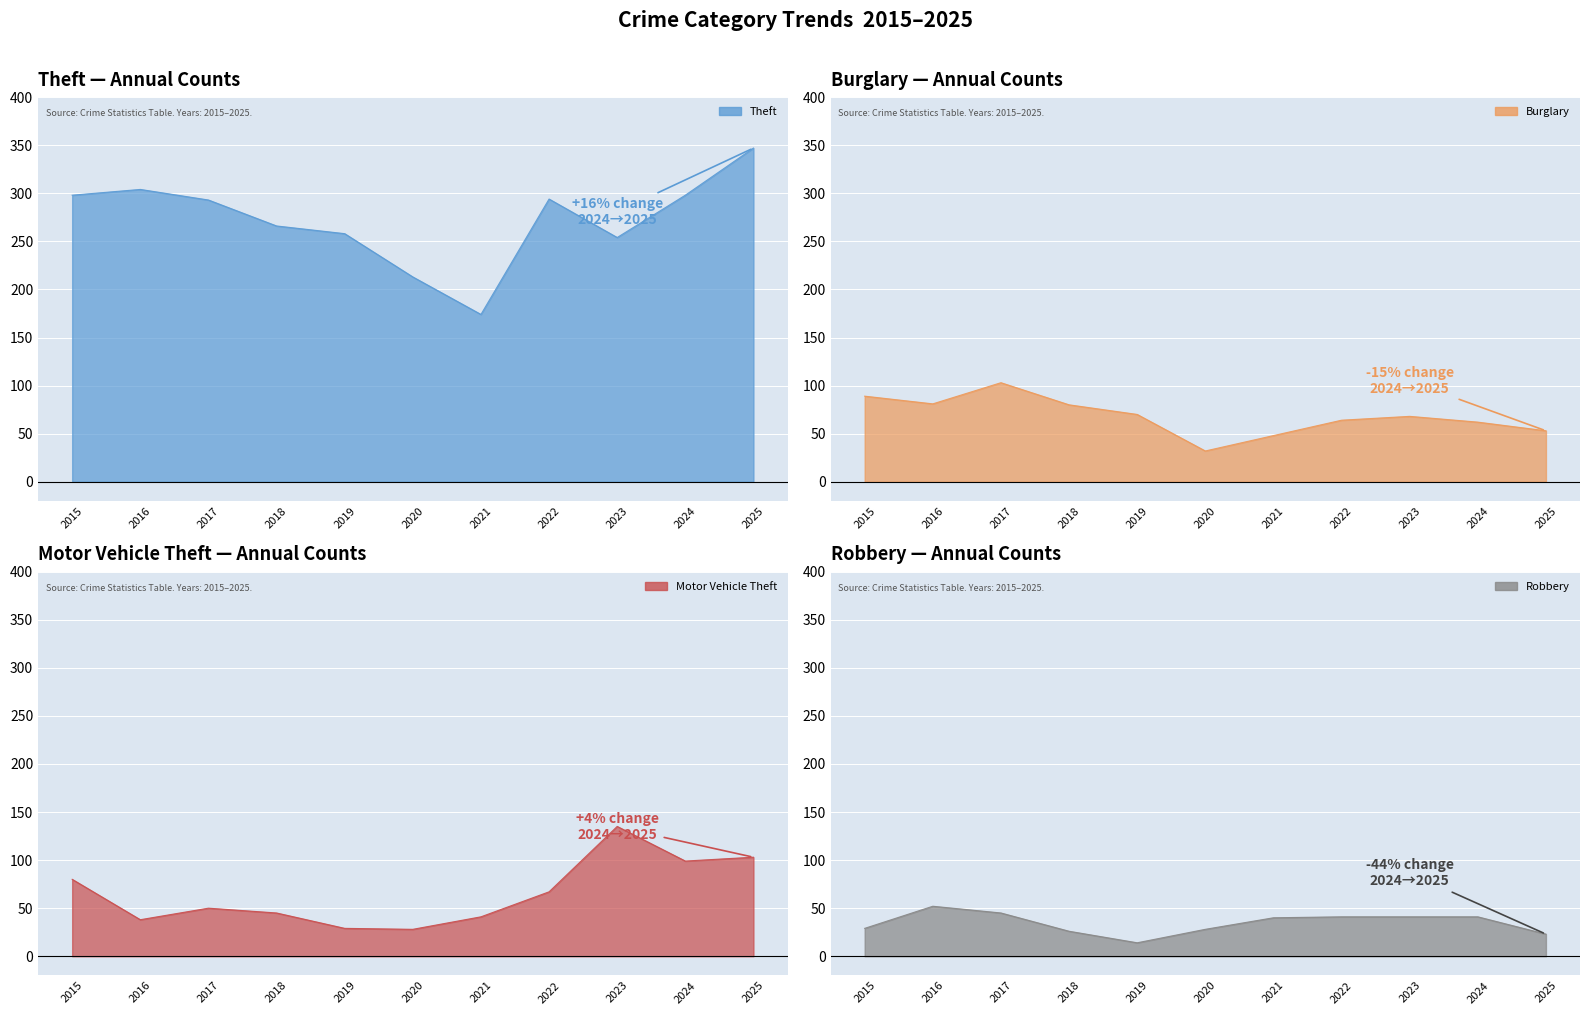

What are all the series names shown in the legend?

Theft, Burglary, Motor Vehicle Theft, Robbery